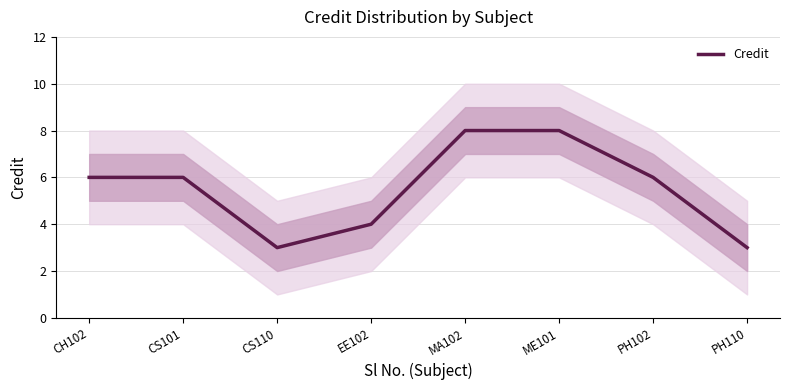

What is the difference between the maximum and minimum values?

5